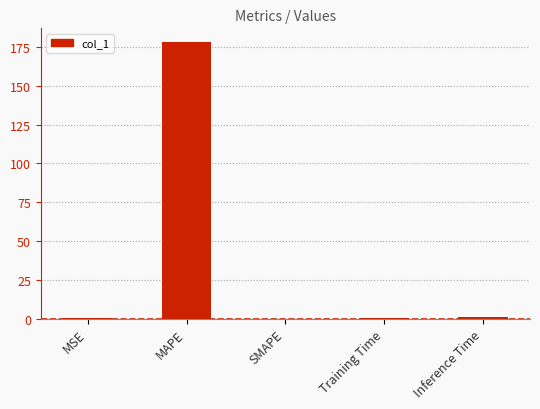

The value at SMAPE is 54.1. True or false?

False